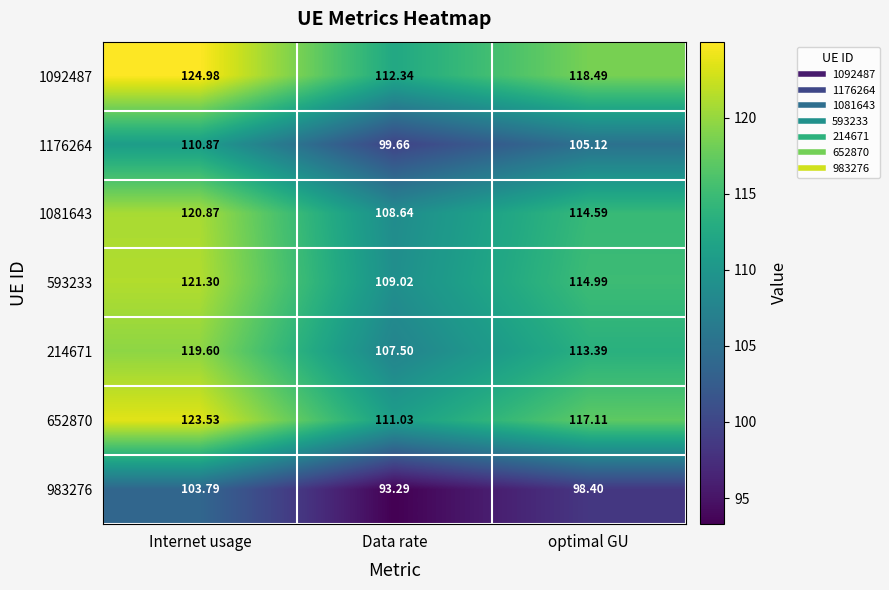

Rank the categories by 983276 value from highest to lowest.

Internet usage, optimal GU, Data rate